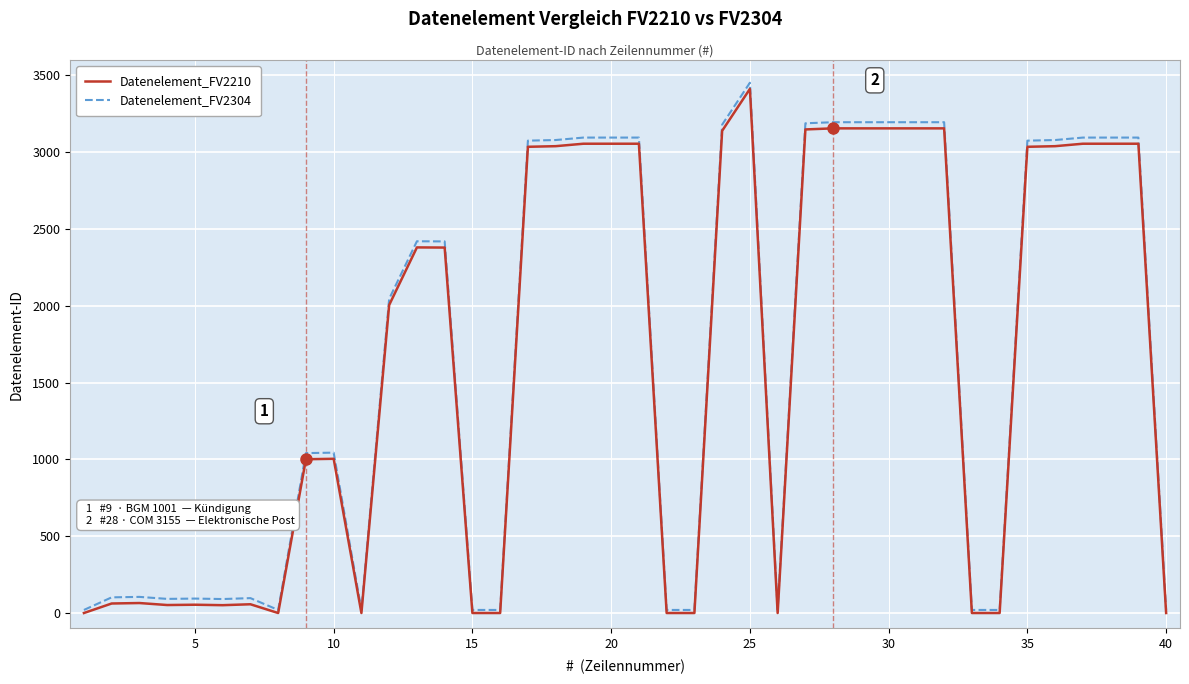

Which series has the largest range (max minus min)?

Datenelement_FV2304